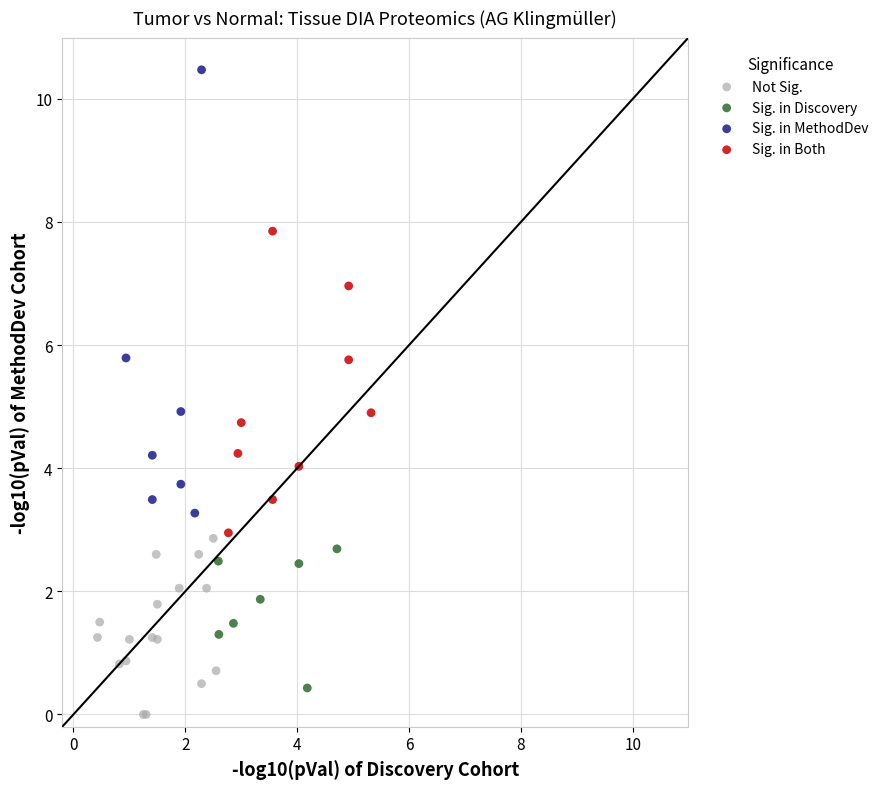

Which series has the widest spread of Y values?

Sig. in MethodDev